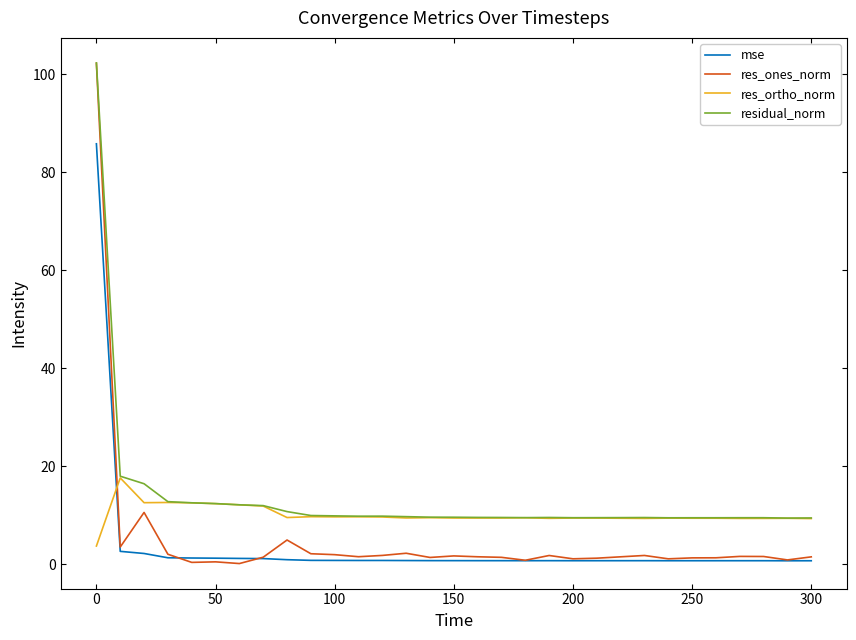

Which series ends up on top after the final intersection of res_ones_norm and res_ortho_norm?

res_ortho_norm